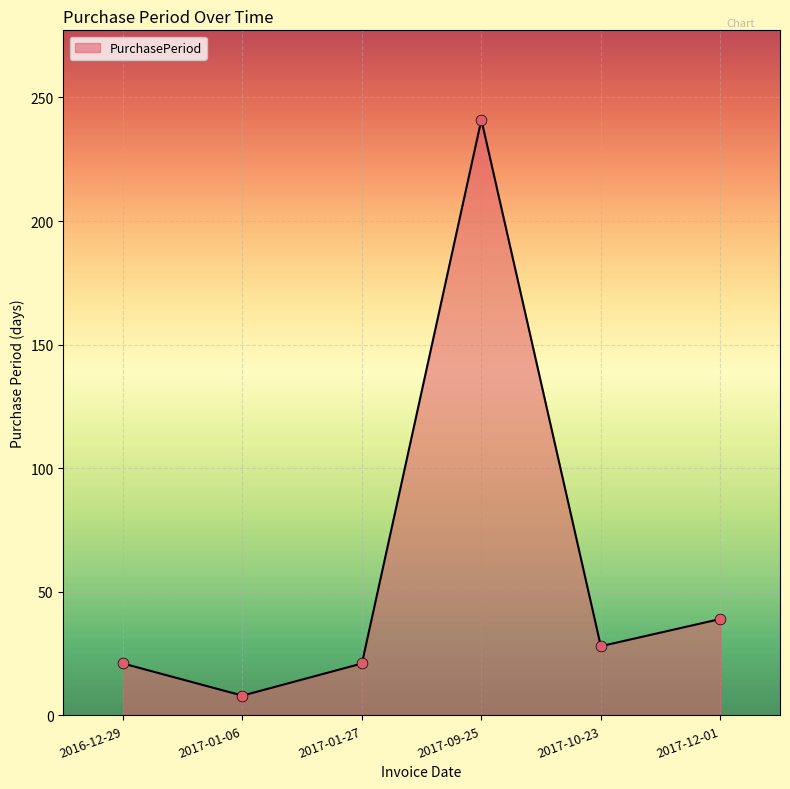

Which has a higher value, 2017-01-06 or 2017-12-01?

2017-12-01